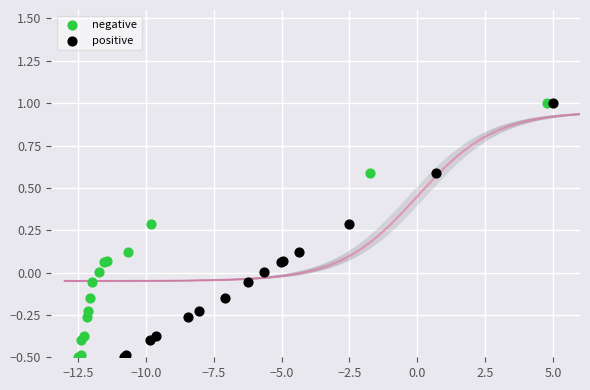

What are all the series names shown in the legend?

negative, positive